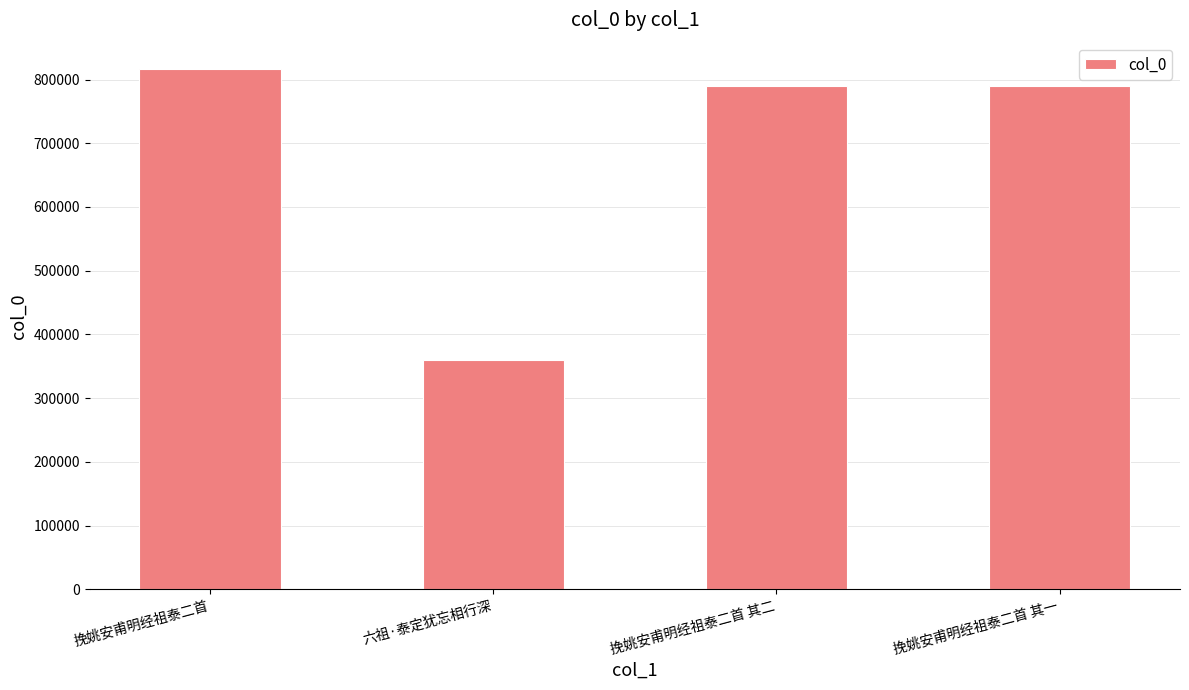

What is the change in value from 挽姚安甫明经祖泰二首 to 六祖·泰定犹忘相行深?

-457781